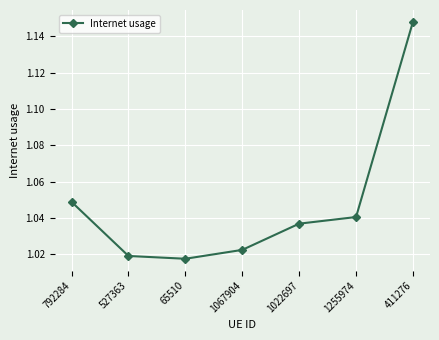

What is the label of the 4th point from the left?

1067904